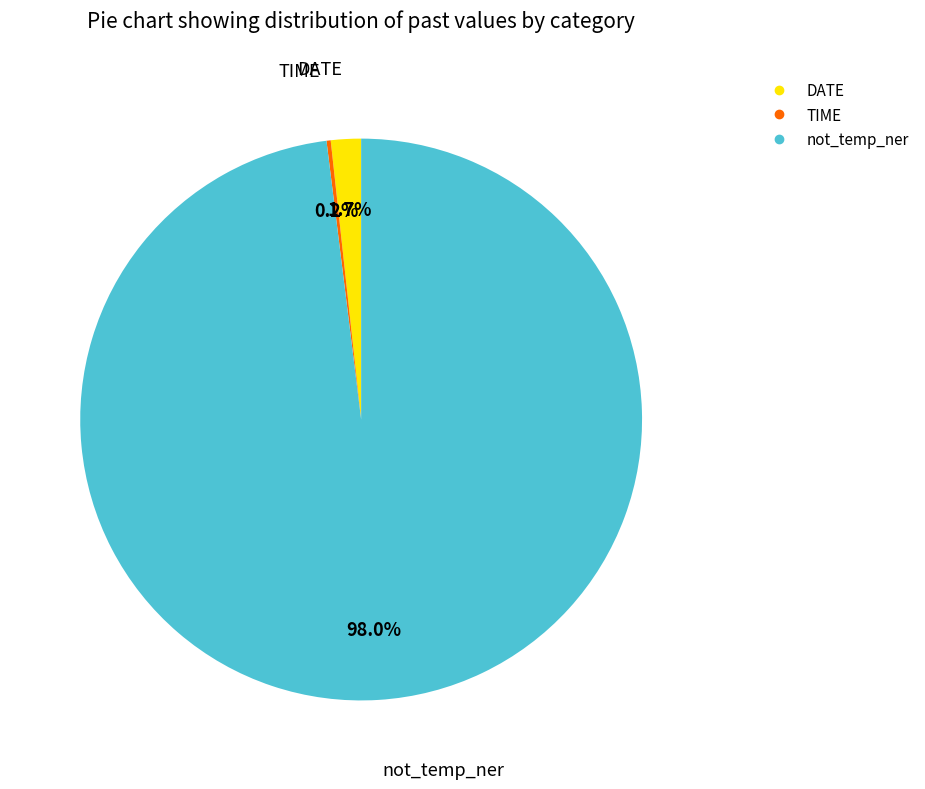

To the nearest percent, what is the combined percentage of not_temp_ner and DATE?

100%